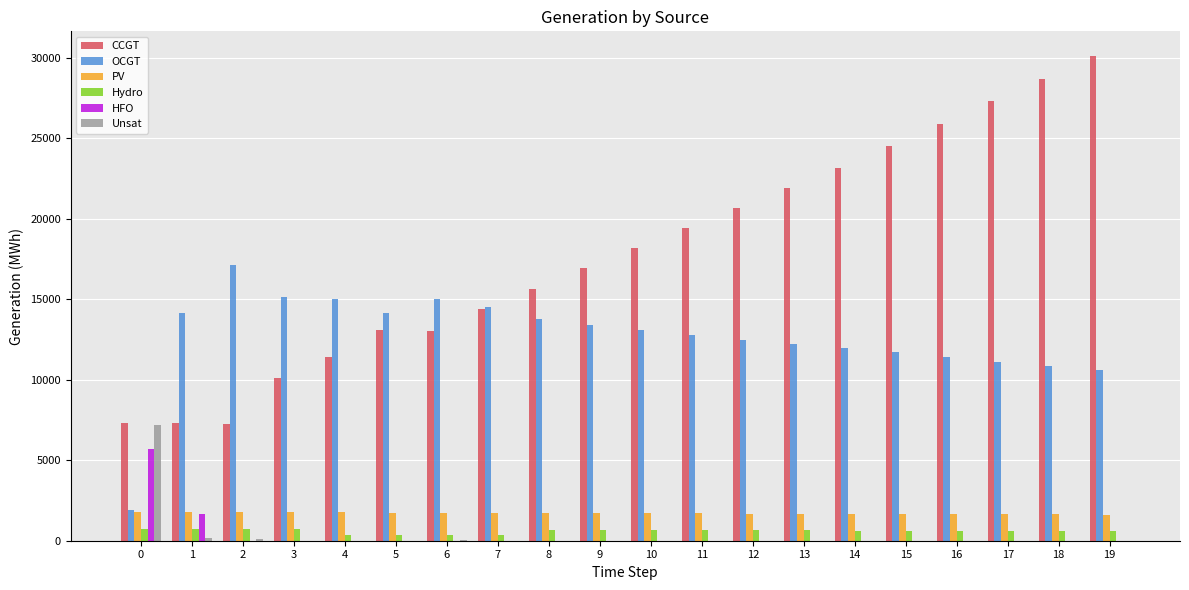

Which series has the largest total across all categories?

CCGT